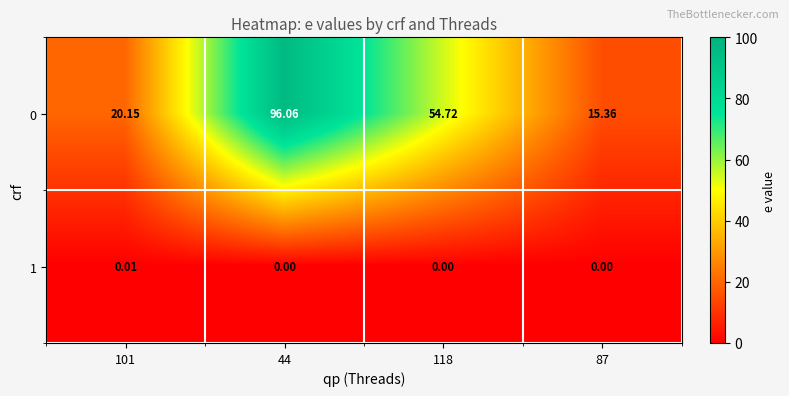

Is the value of 1 at 101 greater than the value of 0 at 101?

No